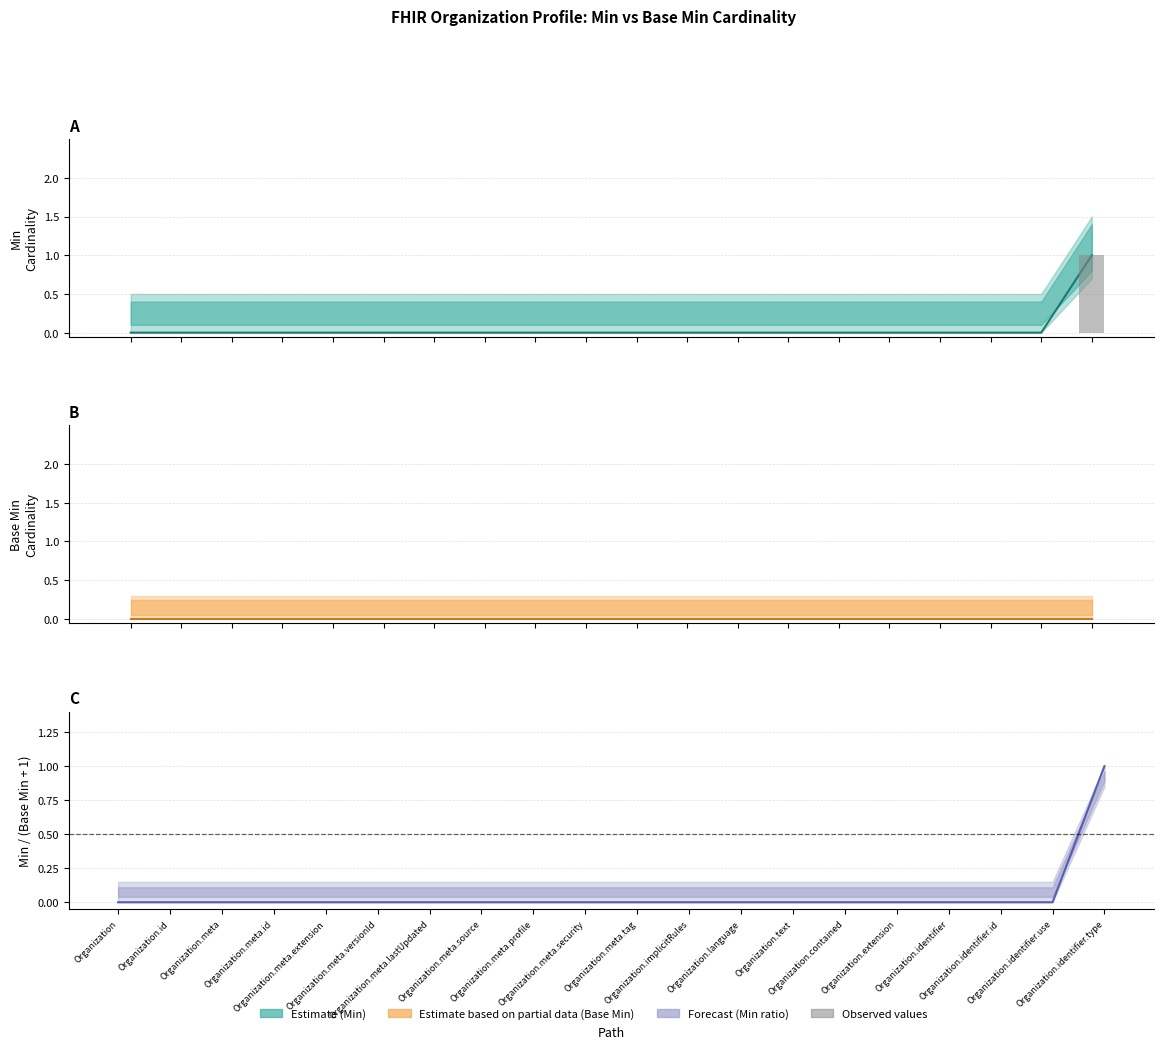

Count the Min observed values in the range 0 to 1.

20